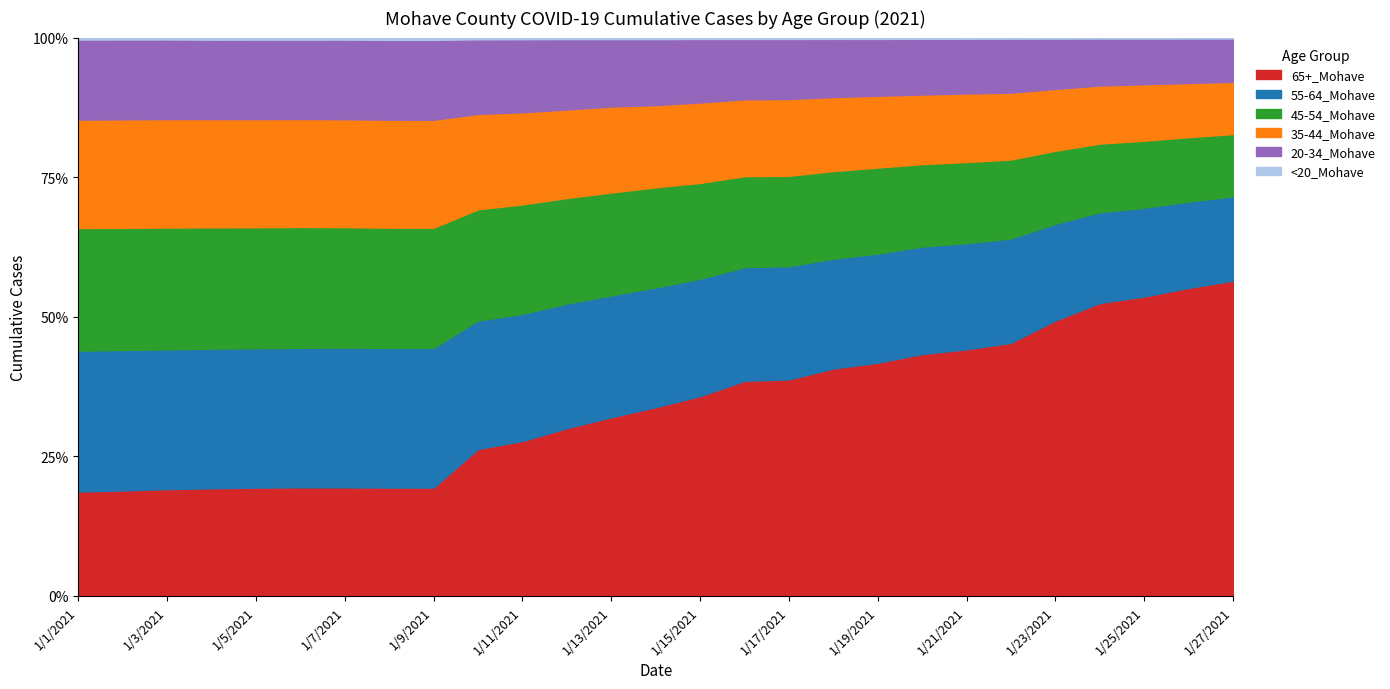

Which series ends up on top after the final intersection of 65+_Mohave and 35-44_Mohave?

65+_Mohave